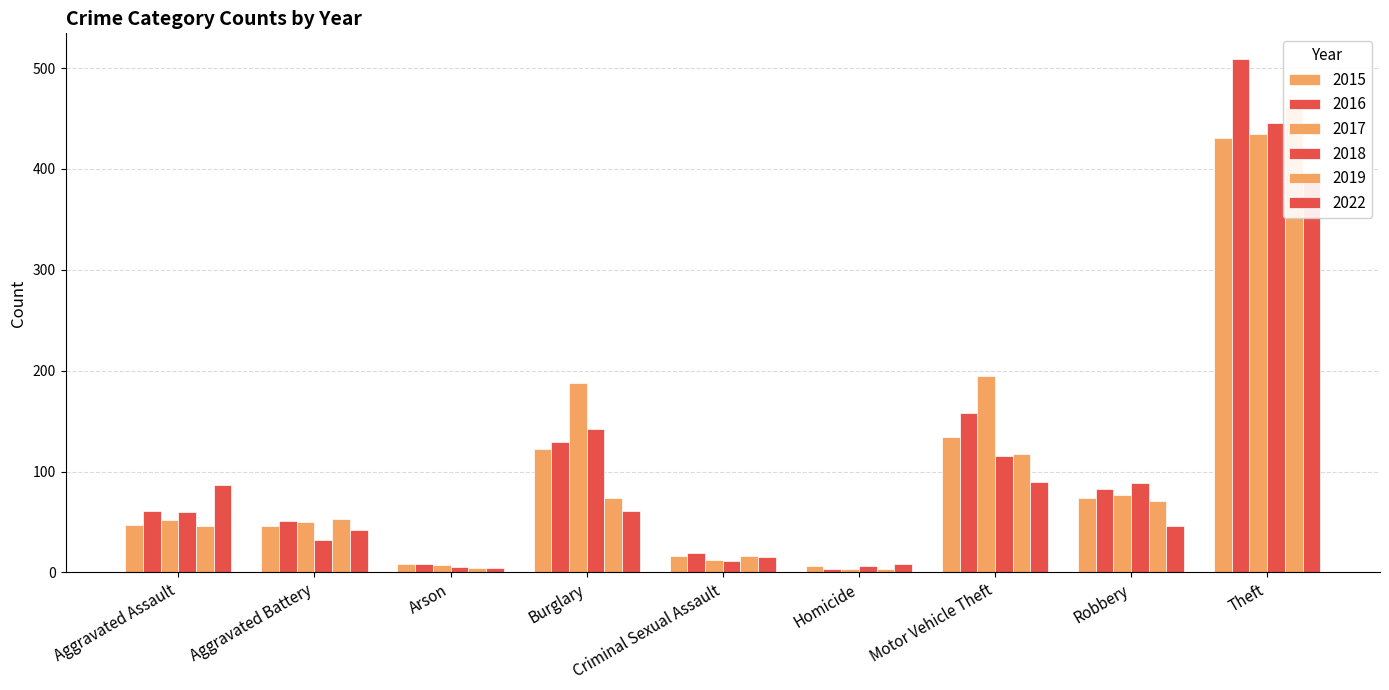

How many groups of bars are there?

9